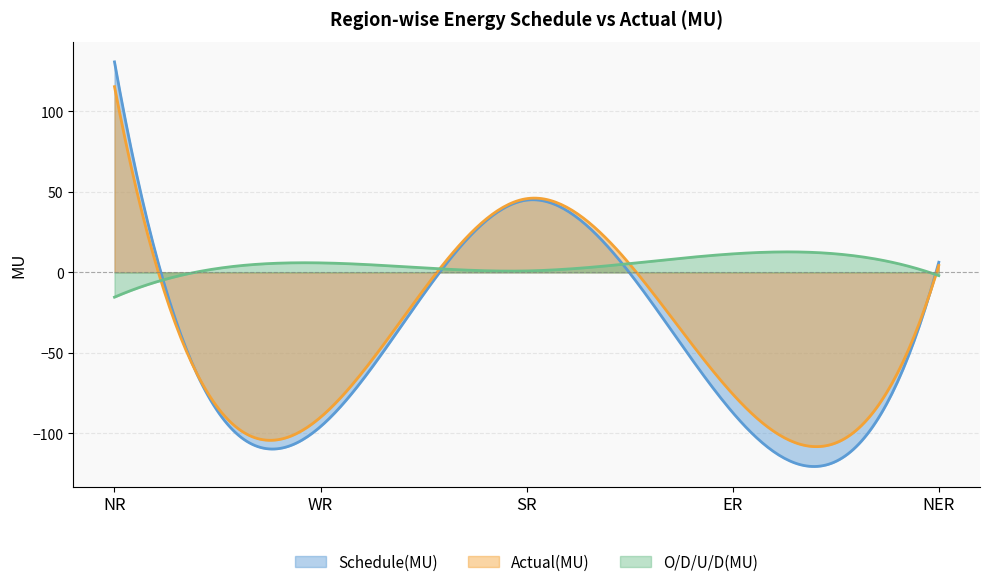

The value of O/D/U/D(MU) at ER is 11.5. True or false?

True